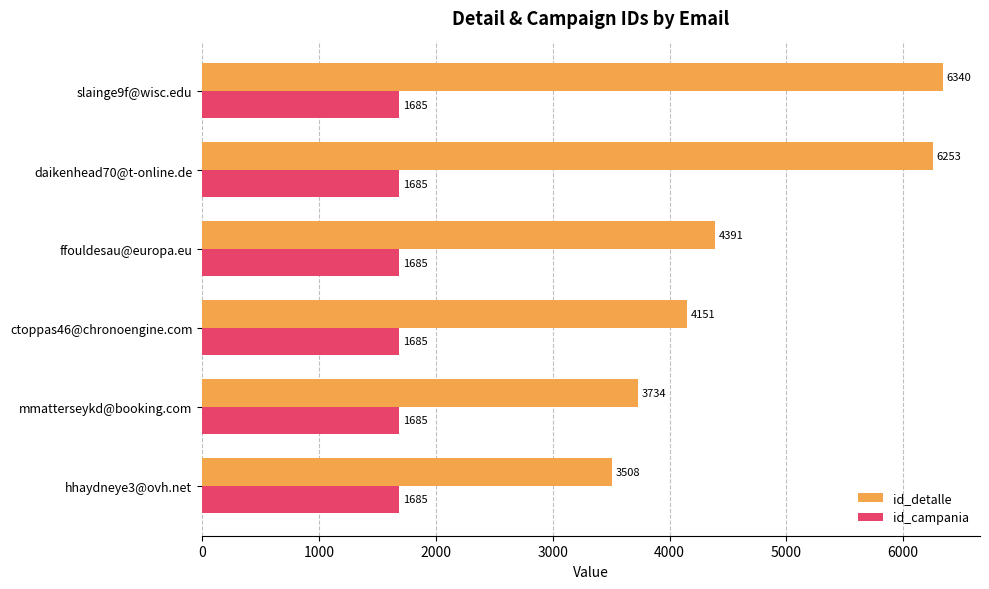

What is the greatest value displayed?

6340